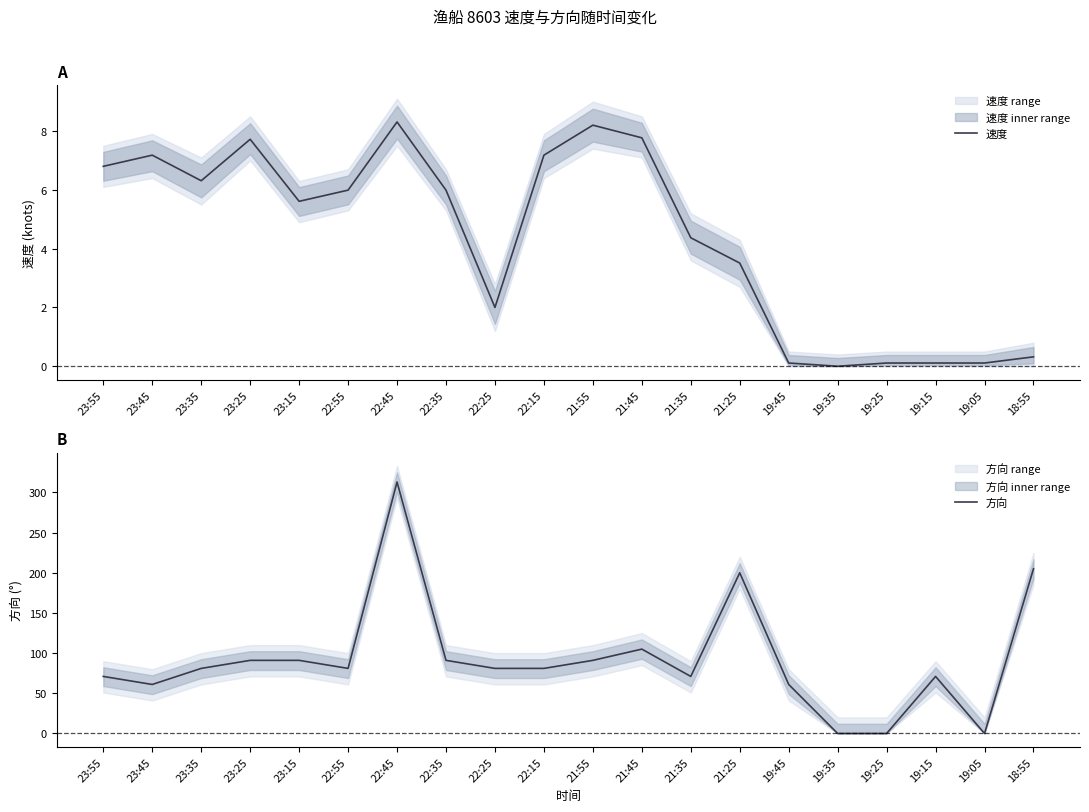

Reading left to right, extract all data points from this chart.

速度: 23:55=6.8	23:45=7.2	23:35=6.3	23:25=7.7	23:15=5.6	22:55=6.0	22:45=8.3	22:35=6.0	22:25=2.0	22:15=7.2	21:55=8.2	21:45=7.8	21:35=4.4	21:25=3.5	19:45=0.1	19:35=0.0	19:25=0.1	19:15=0.1	19:05=0.1	18:55=0.3
方向: 23:55=71.0	23:45=61.0	23:35=81.0	23:25=91.0	23:15=91.0	22:55=81.0	22:45=313.0	22:35=91.0	22:25=81.0	22:15=81.0	21:55=91.0	21:45=105.0	21:35=71.0	21:25=200.0	19:45=61.0	19:35=0.0	19:25=0.0	19:15=71.0	19:05=0.0	18:55=205.0